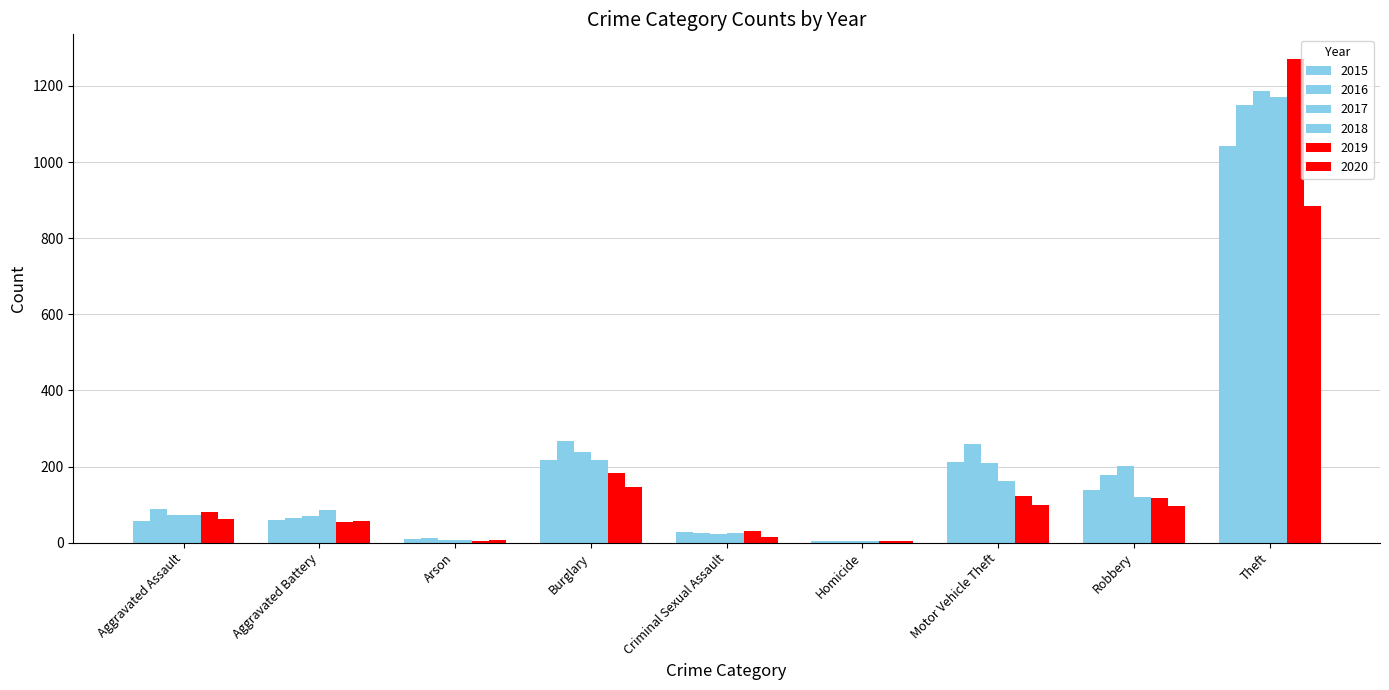

How many data points does each series have?

9